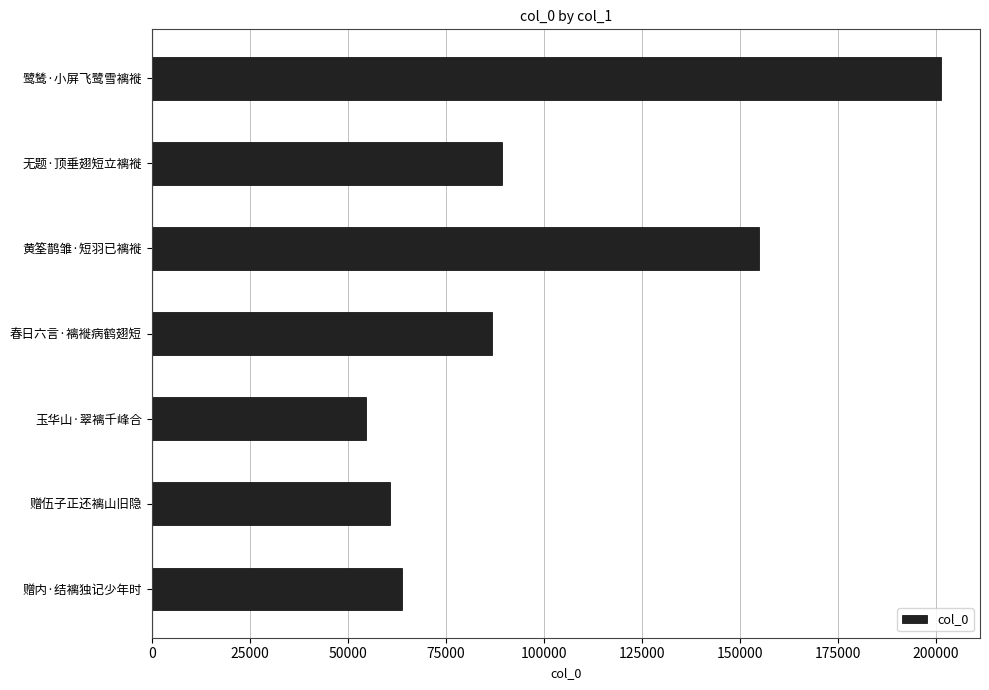

What is the sum of all values?

711035